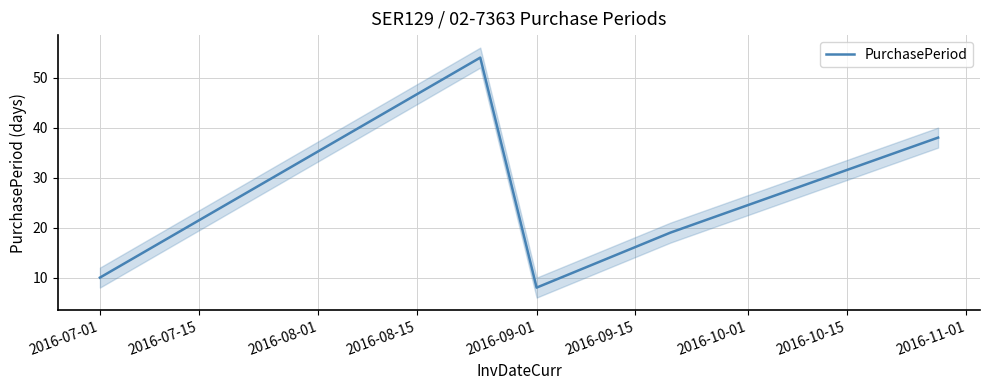

What is the lowest value of the PurchasePeriod series?

8